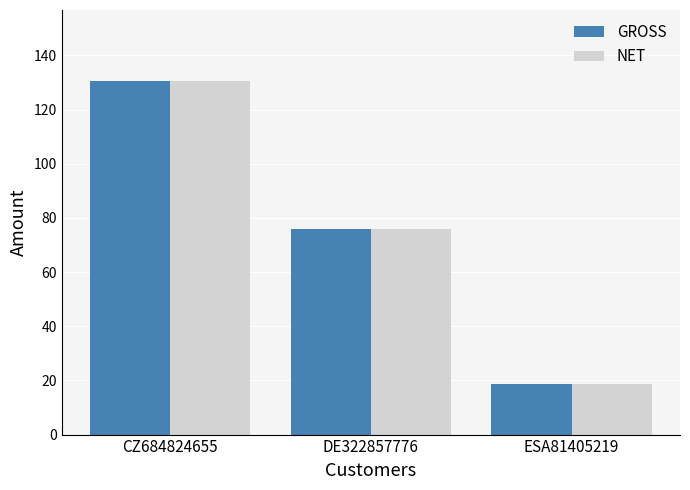

What is the value of the NET bar at the 2nd from the left?

75.8